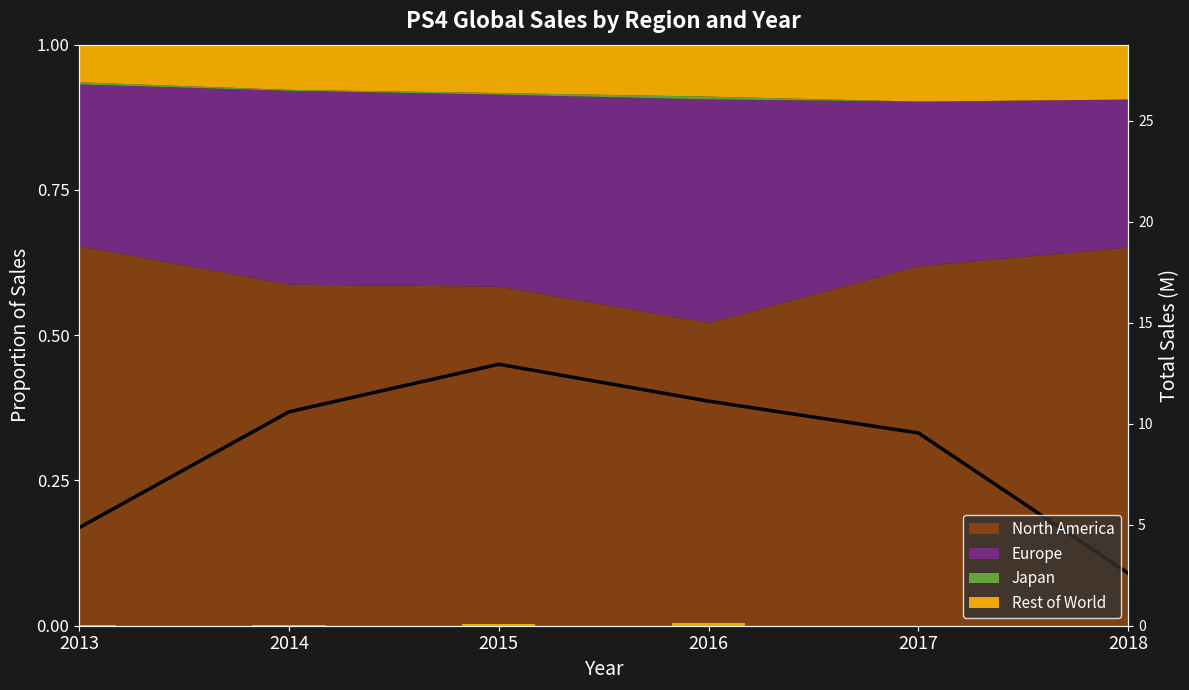

How many groups of bars are there?

6